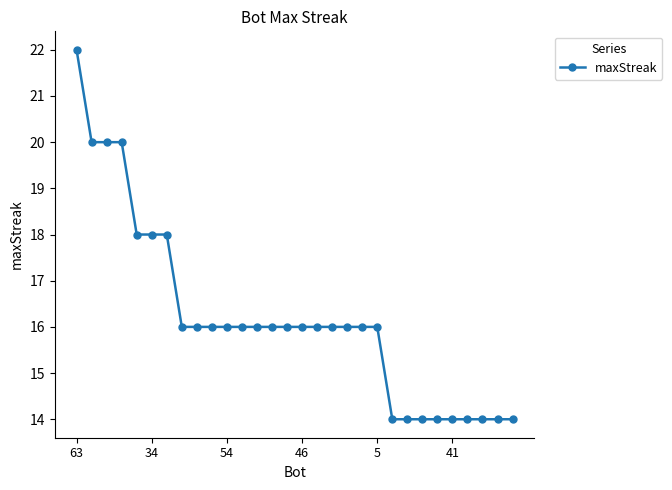

What is the sum of all values?

486